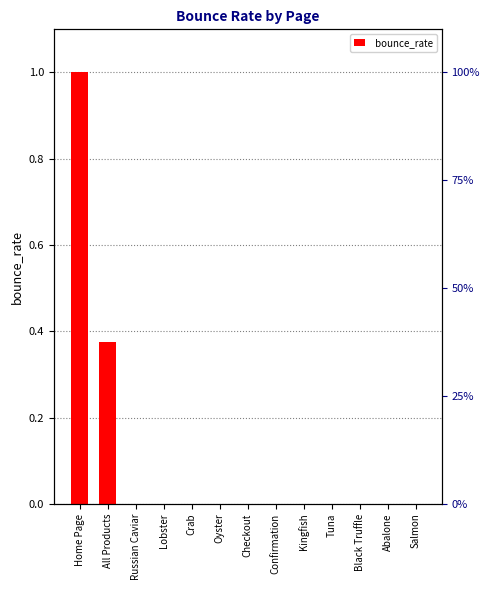

How many data points are above 0?

2